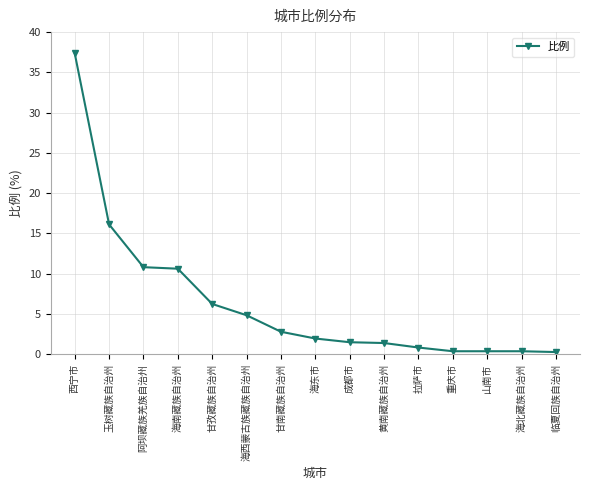

Count the number of categories in the chart.

15